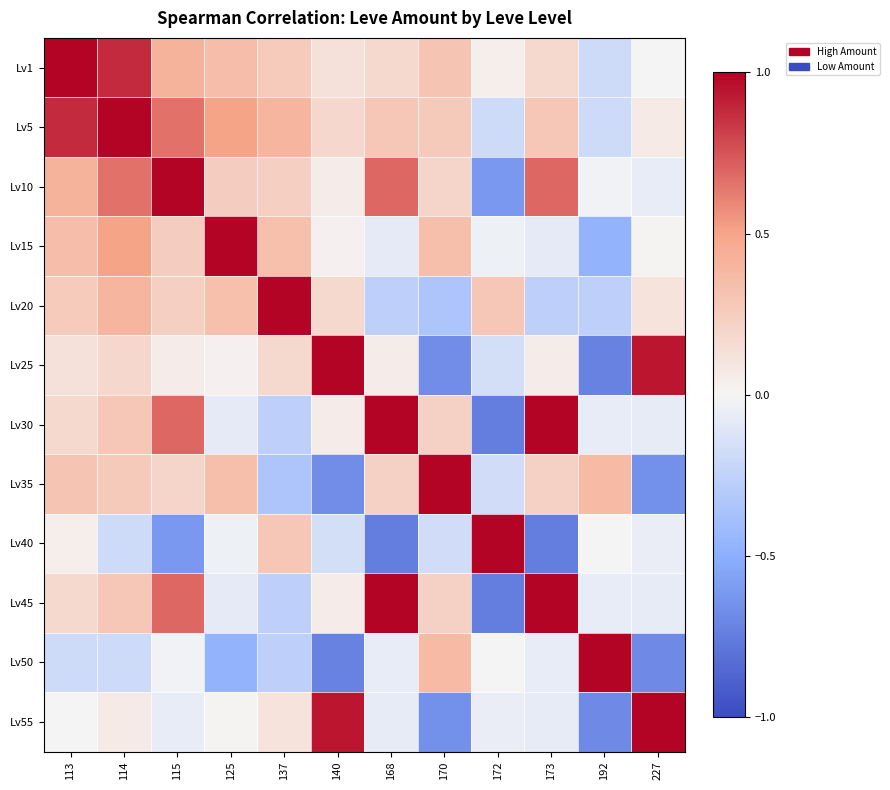

Which has a higher value, 170 or 172?

170